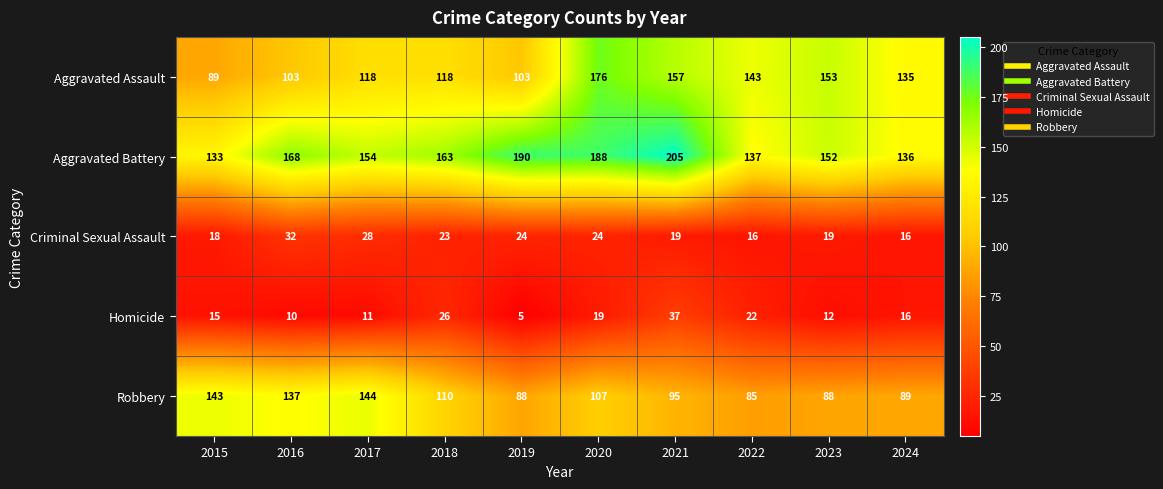

Is the value of Robbery at 2017 greater than the value of Aggravated Battery at 2022?

Yes